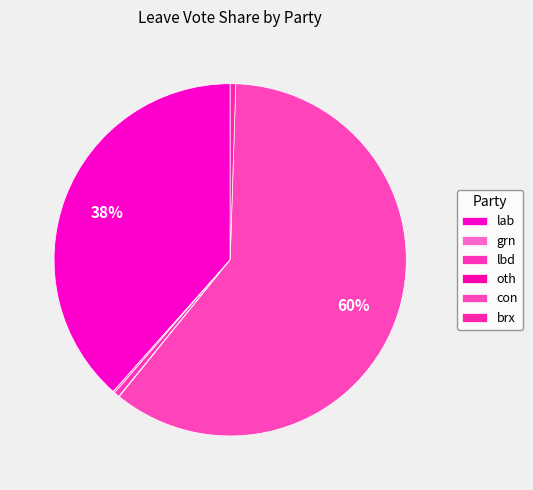

How many slices are in this pie chart?

6